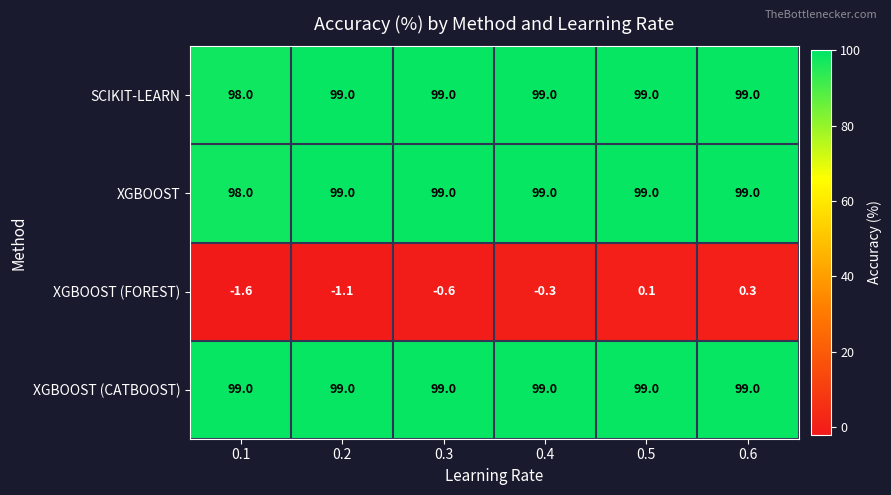

Which series changed the most between 0.3 and 0.6?

XGBOOST (FOREST)